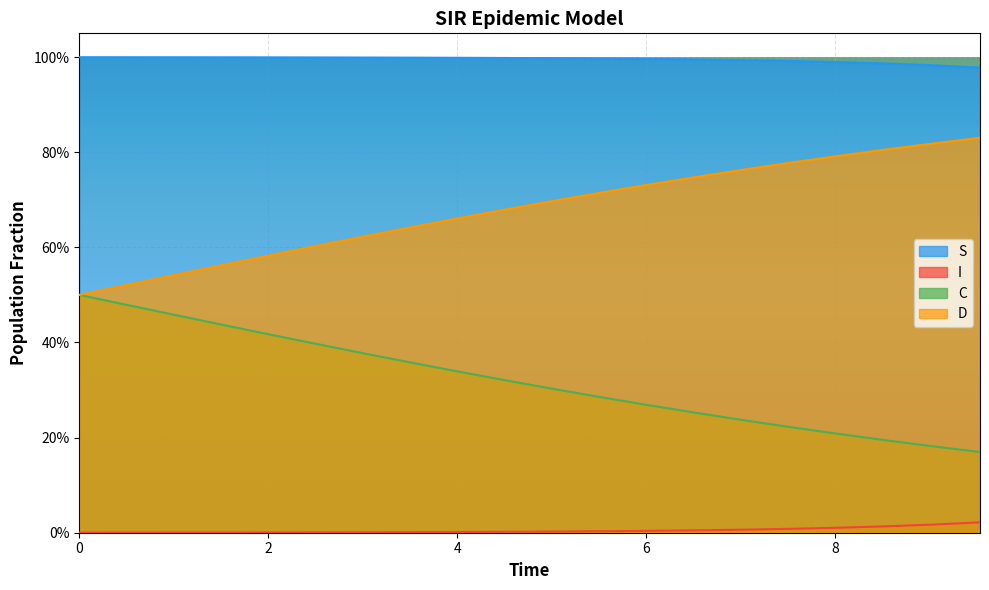

List the series in order of their overall mean, lowest first.

I, C, D, S